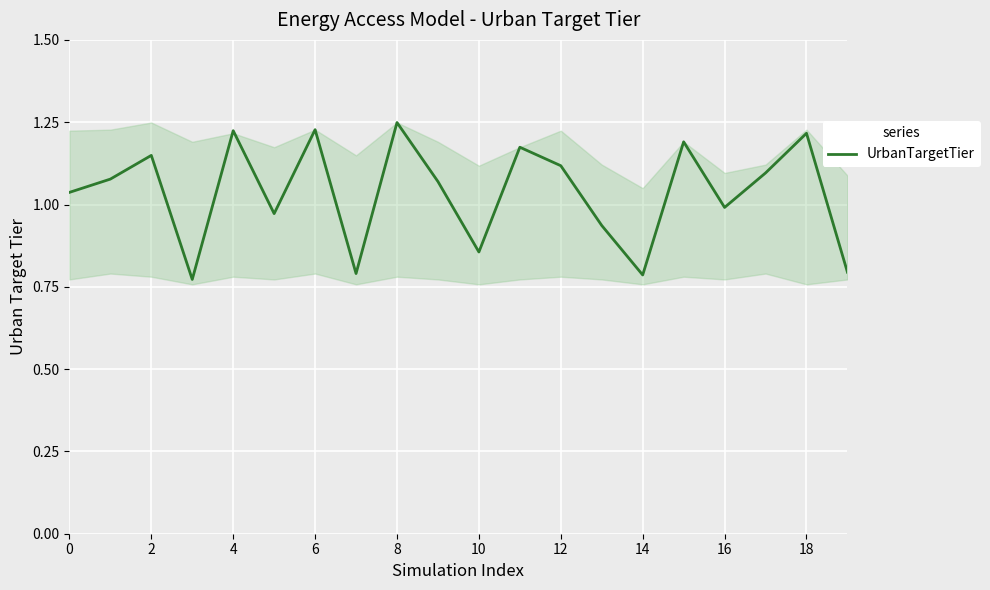

How many interior local peaks (higher than both neighbors) does the data have?

7